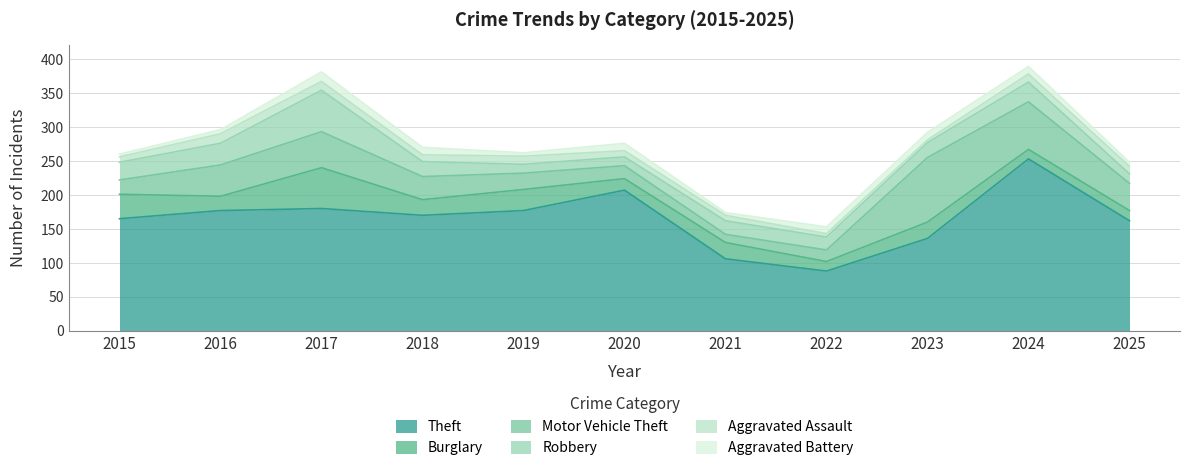

Reading left to right, transcribe all the data shown in this chart.

Theft: 2015=165	2016=177	2017=180	2018=170	2019=177	2020=207	2021=106	2022=88	2023=136	2024=253	2025=162
Burglary: 2015=36	2016=21	2017=60	2018=23	2019=31	2020=17	2021=24	2022=14	2023=24	2024=14	2025=15
Motor Vehicle Theft: 2015=21	2016=46	2017=53	2018=34	2019=24	2020=19	2021=12	2022=17	2023=95	2024=70	2025=40
Robbery: 2015=26	2016=32	2017=61	2018=22	2019=13	2020=13	2021=20	2022=19	2023=22	2024=29	2025=14
Aggravated Assault: 2015=8	2016=14	2017=13	2018=10	2019=12	2020=9	2021=8	2022=5	2023=4	2024=12	2025=11
Aggravated Battery: 2015=4	2016=6	2017=14	2018=11	2019=5	2020=11	2021=4	2022=10	2023=11	2024=11	2025=6